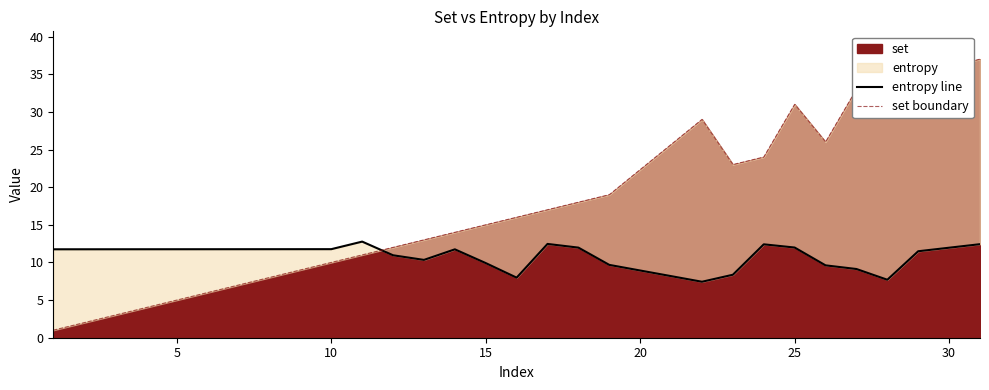

What is the highest value of the set series?

37